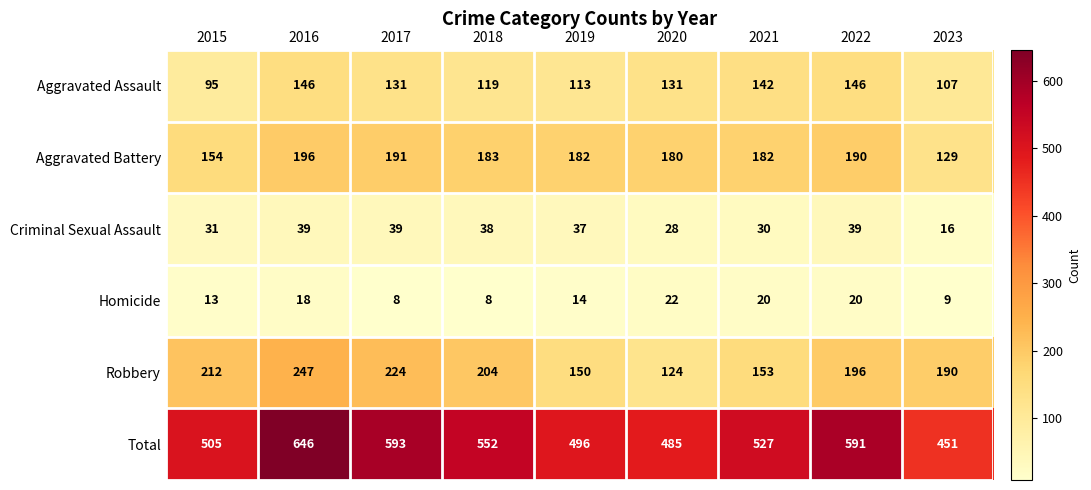

How many distinct data groups are displayed?

6